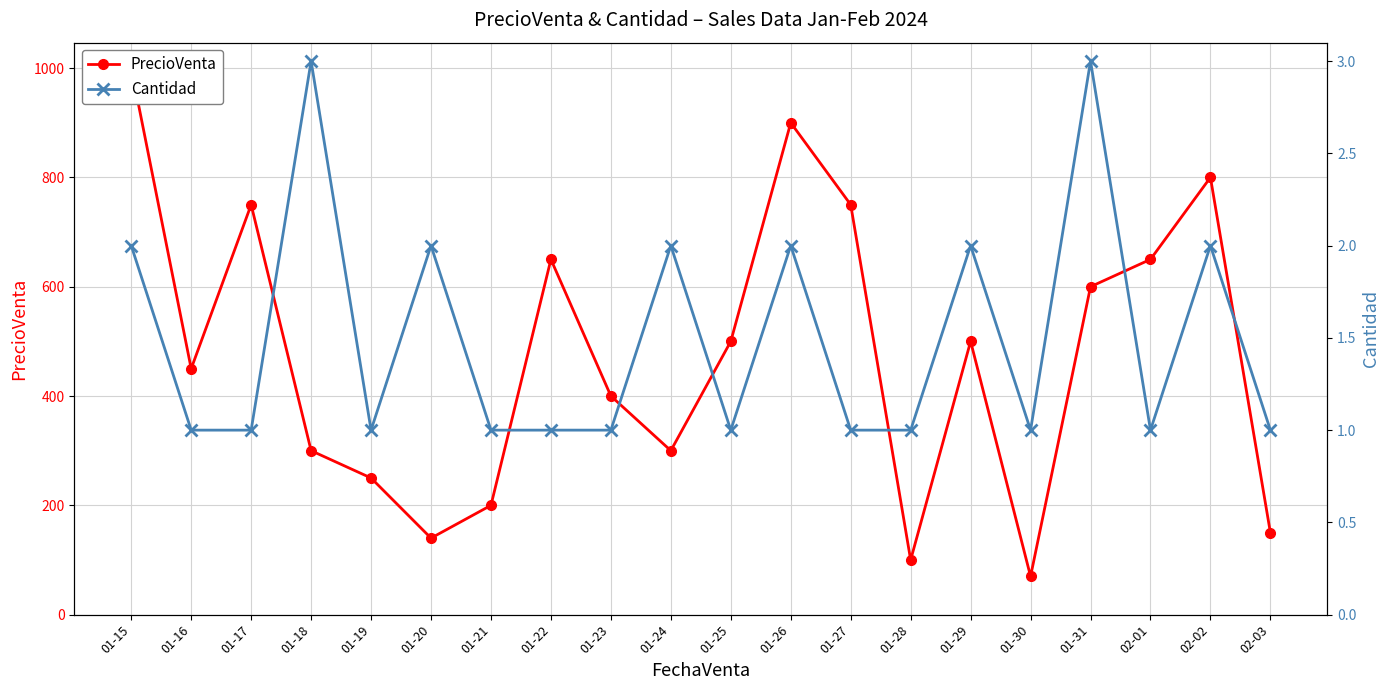

How many data points in PrecioVenta are above 500?

8